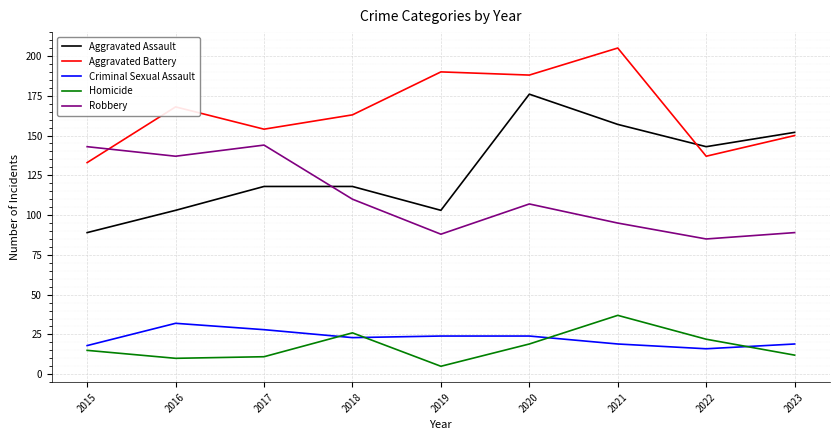

True or false: Aggravated Assault has more than 2 points higher than both neighbors.

False